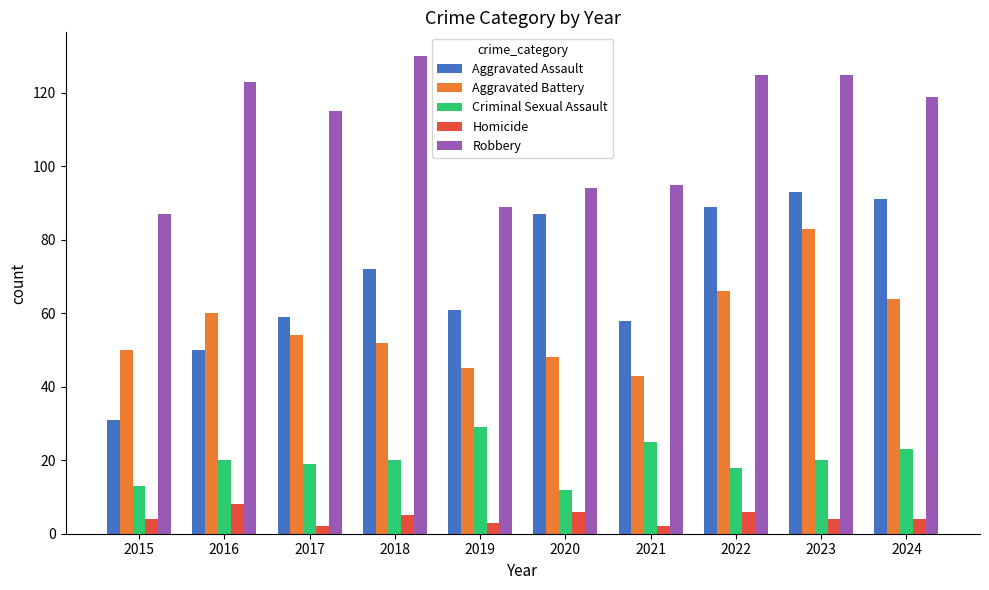

Which series has the largest total across all categories?

Robbery